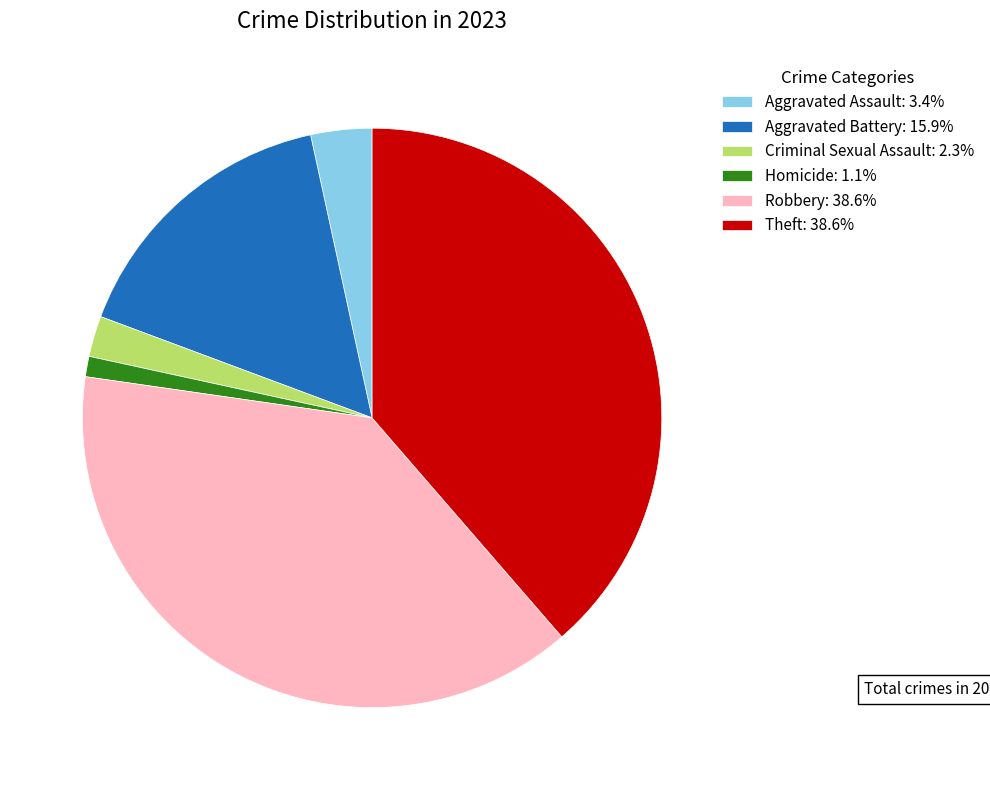

Is Aggravated Battery the majority of the pie?

No